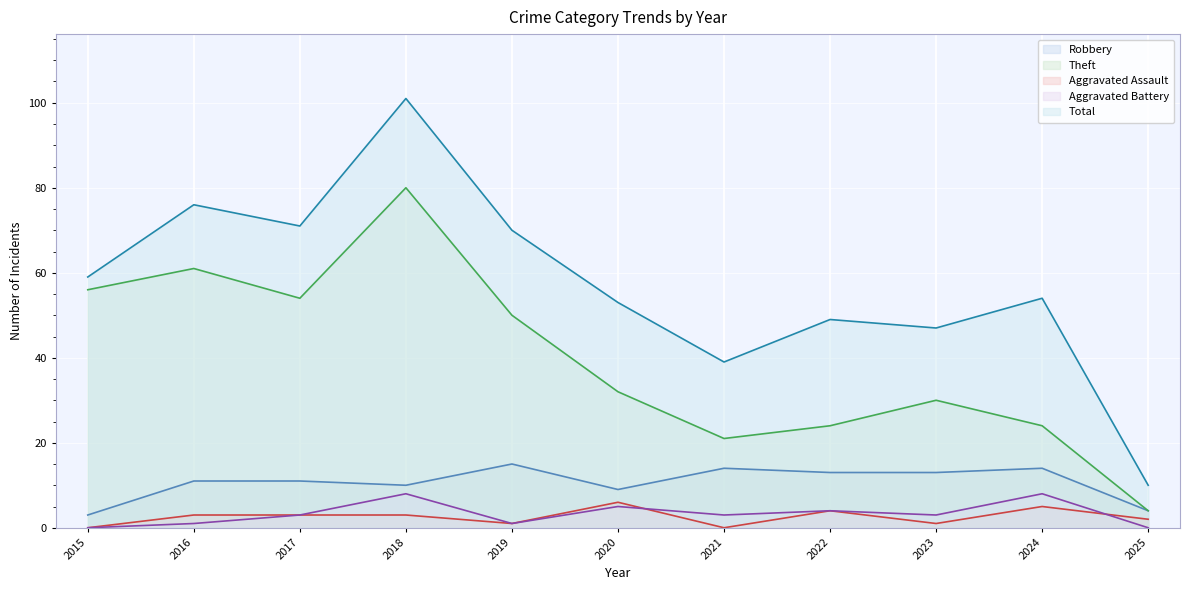

How many series are shown in this chart?

5